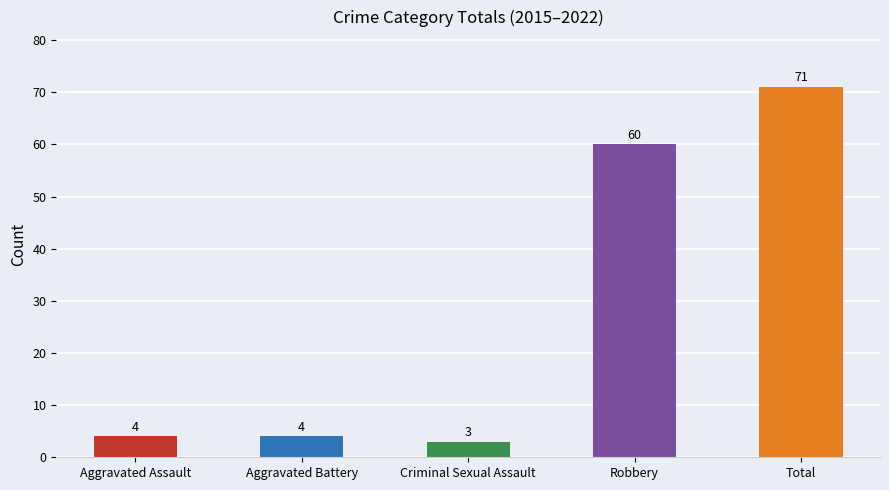

What is the sum of all values?

142